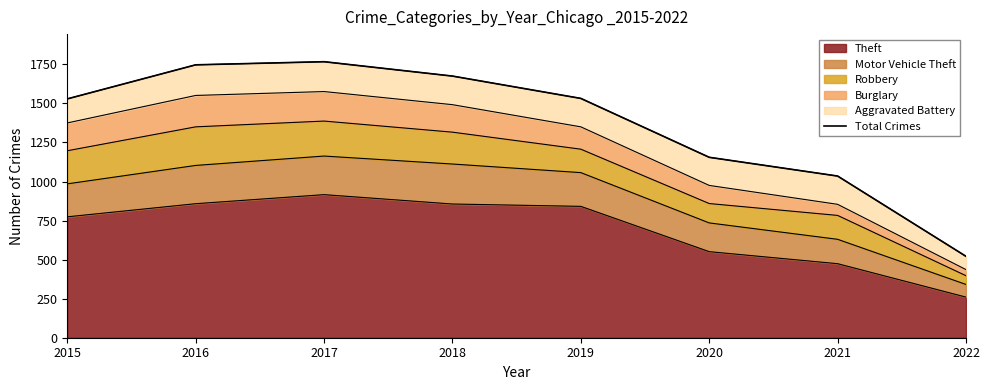

What is the ratio of the value at 2022 to the value at 2015?

0.3